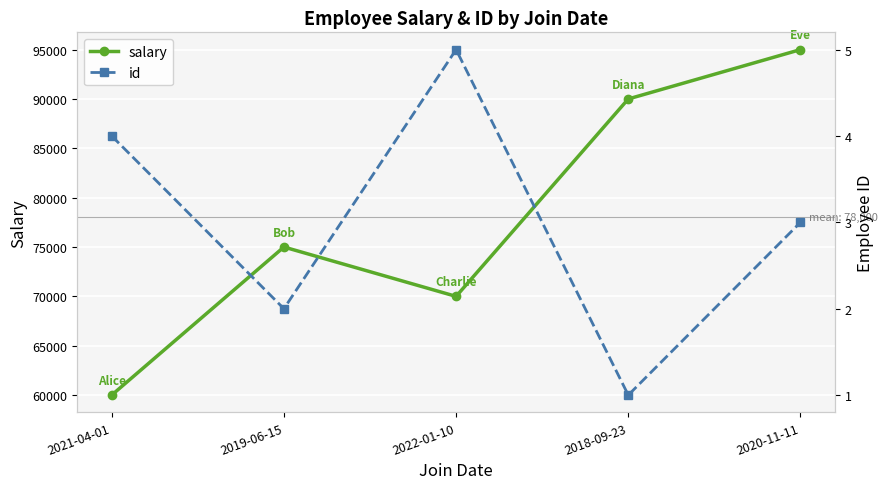

What is the greatest value displayed?

95000